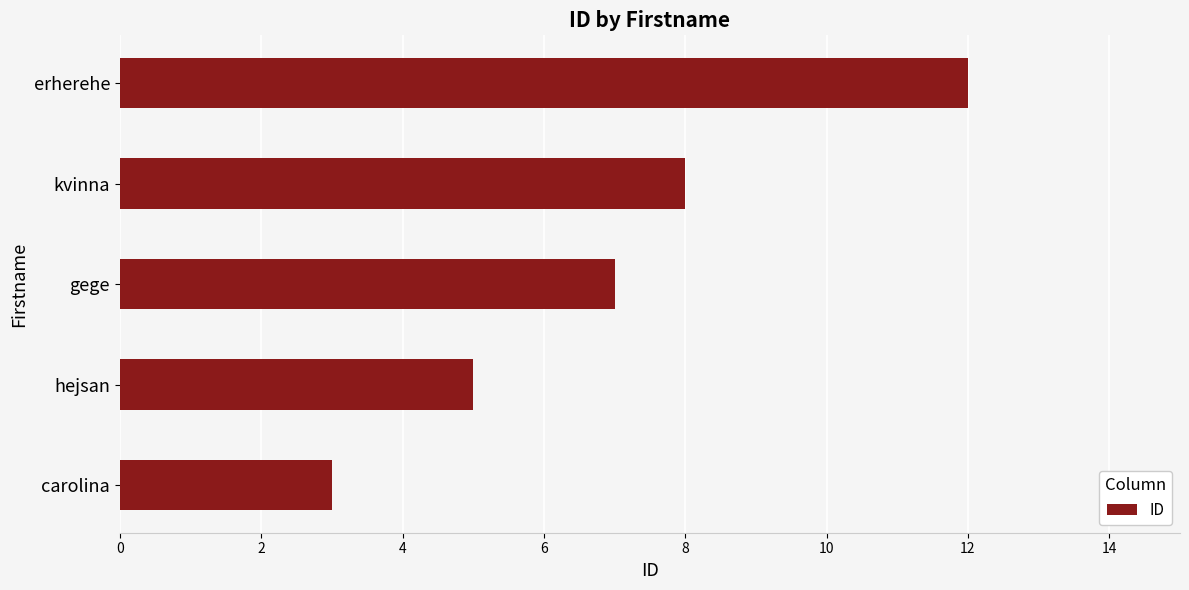

What value does the data have at kvinna?

8